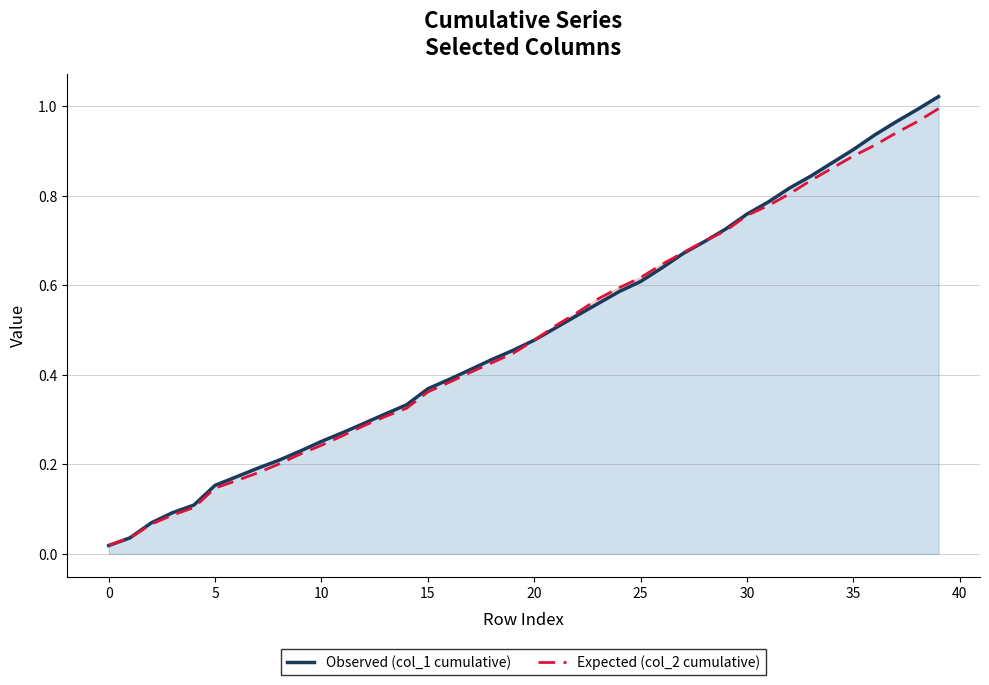

What is the difference between the Expected (col_2 cumulative) values at 0 and 25?

0.6